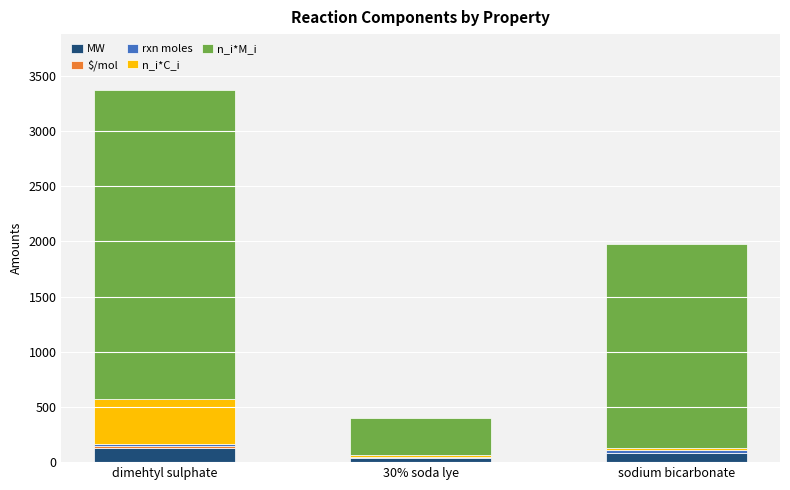

What is the maximum value for MW?

126.1